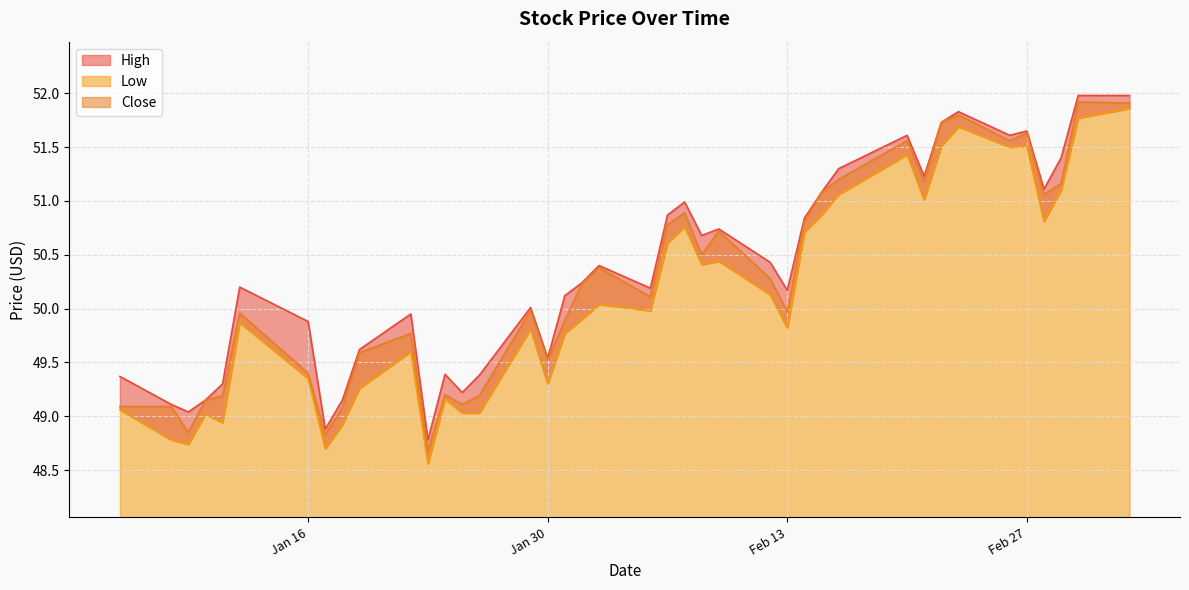

What is the difference between the highest and lowest values at 2024-02-15?

0.2